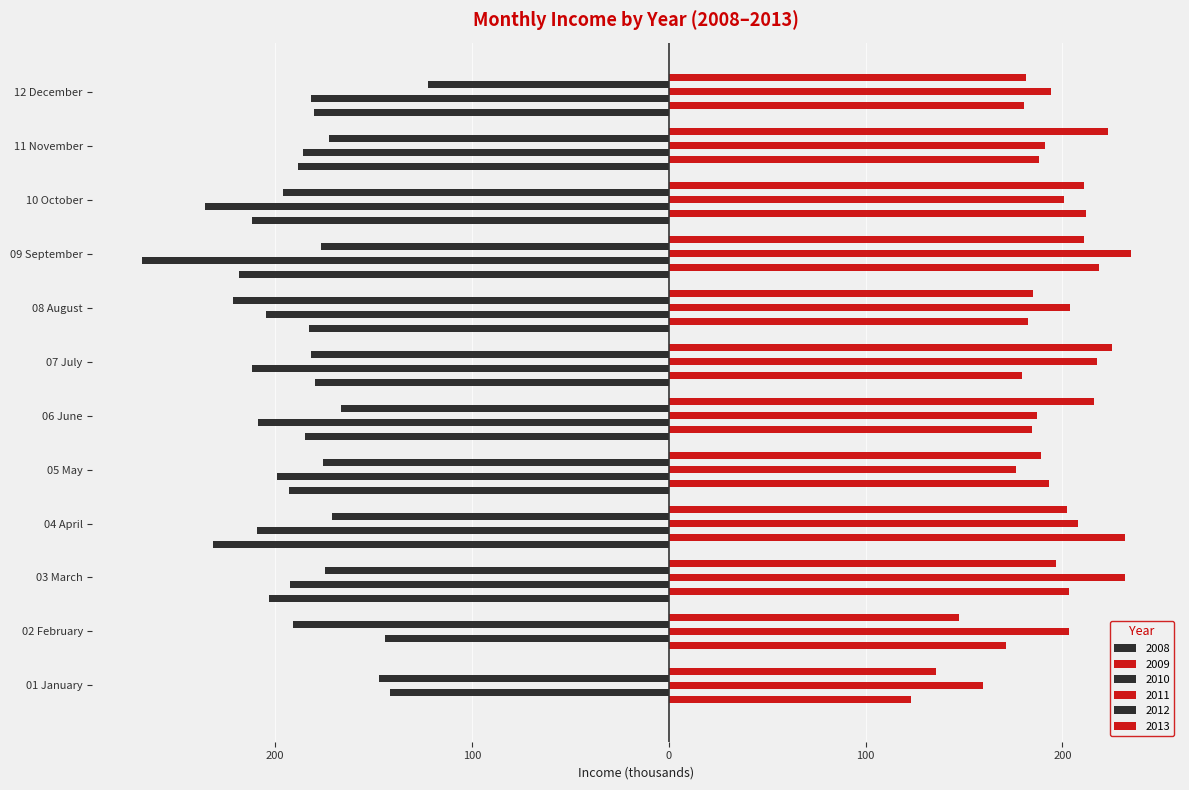

What position from the left is 03 March?

3